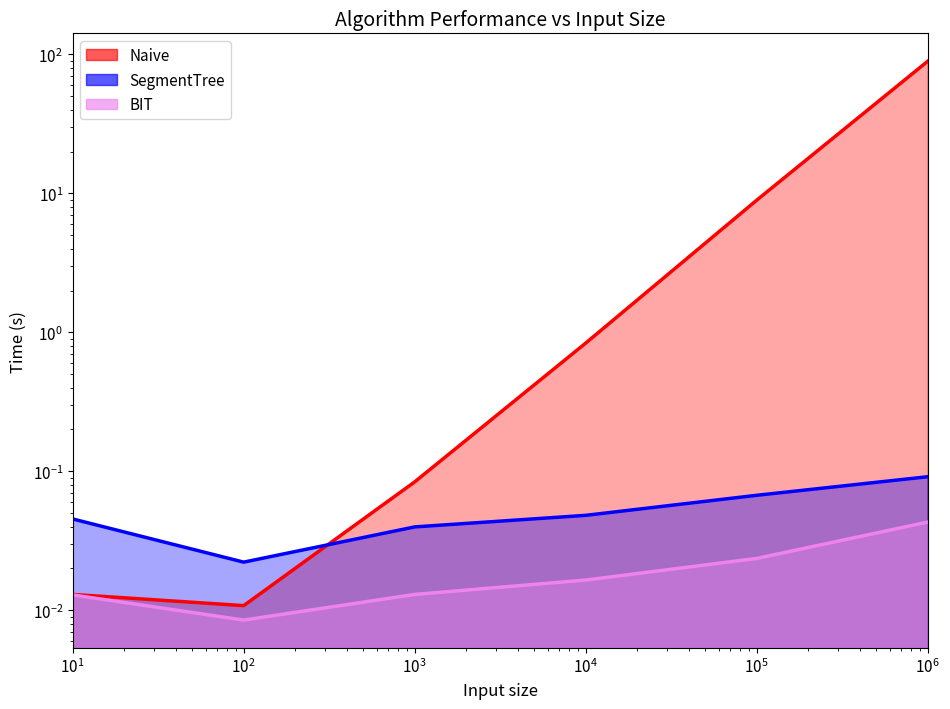

Between $\mathdefault{10^{1}}$ and $\mathdefault{10^{5}}$, which series saw the biggest shift?

Naive_line